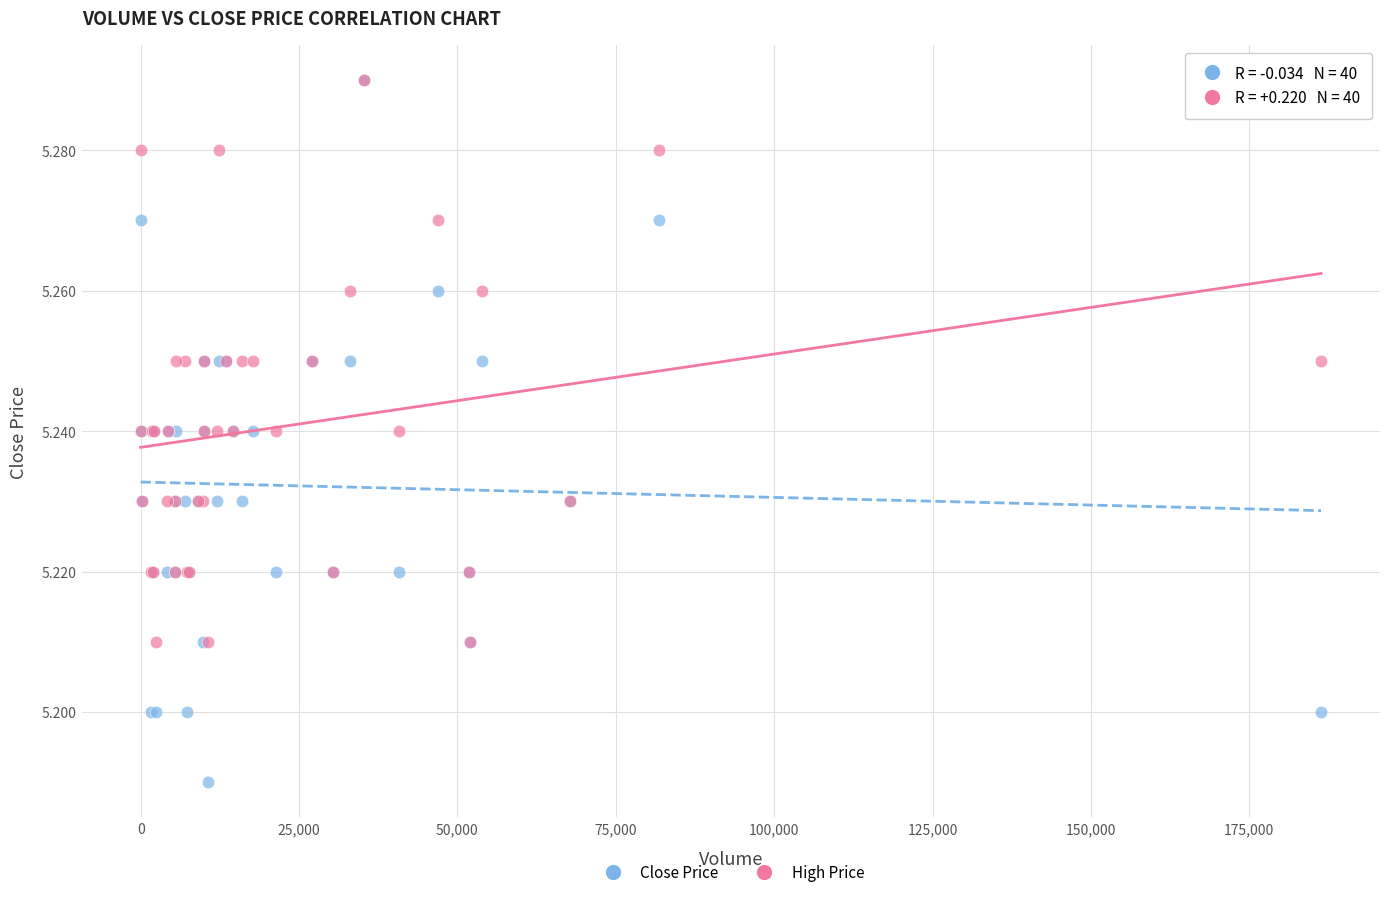

What are all the series names shown in the legend?

Close Price, High Price